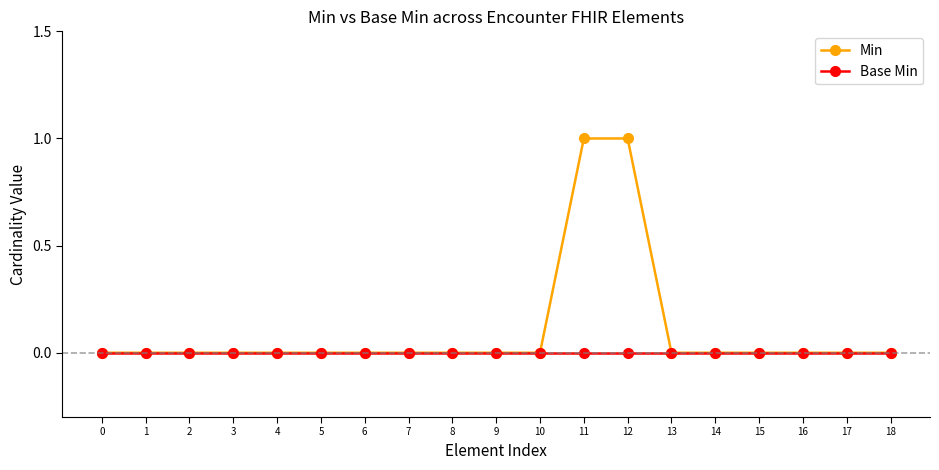

List the series in order of their peak value, lowest first.

Base Min, Min